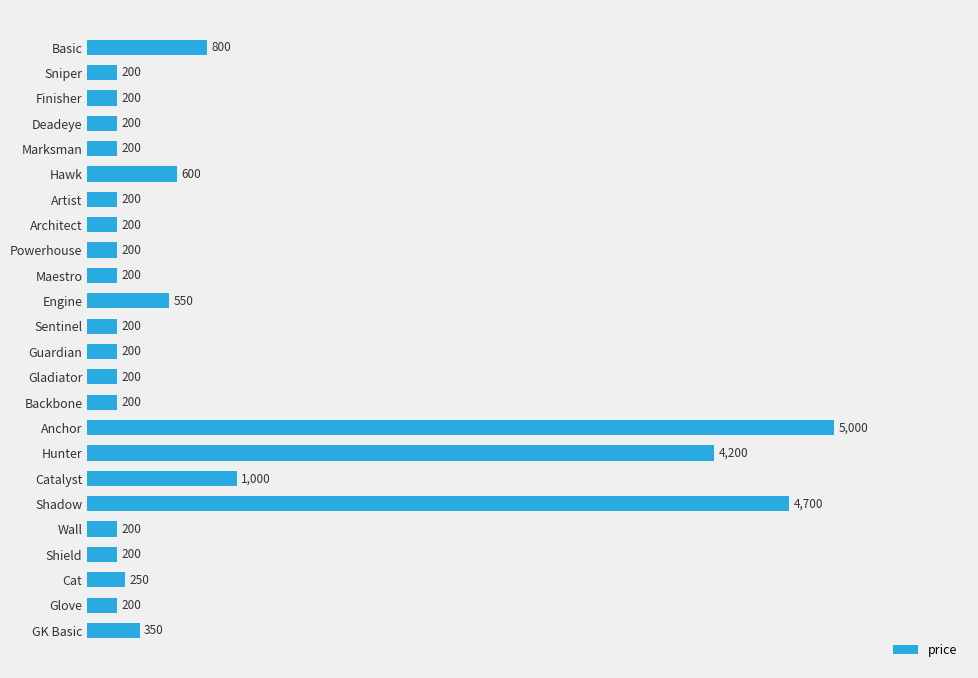

What is the change in value from Basic to Guardian?

-600